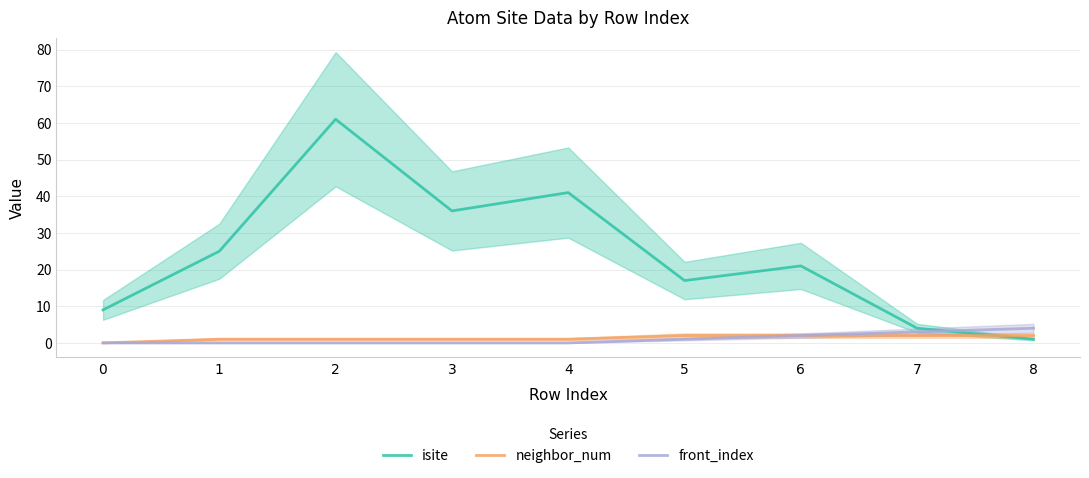

Reading left to right, what are all the values shown in this chart?

isite: 9	25	61	36	41	17	21	4	1
neighbor_num: 0	1	1	1	1	2	2	2	2
front_index: 0	0	0	0	0	1	2	3	4